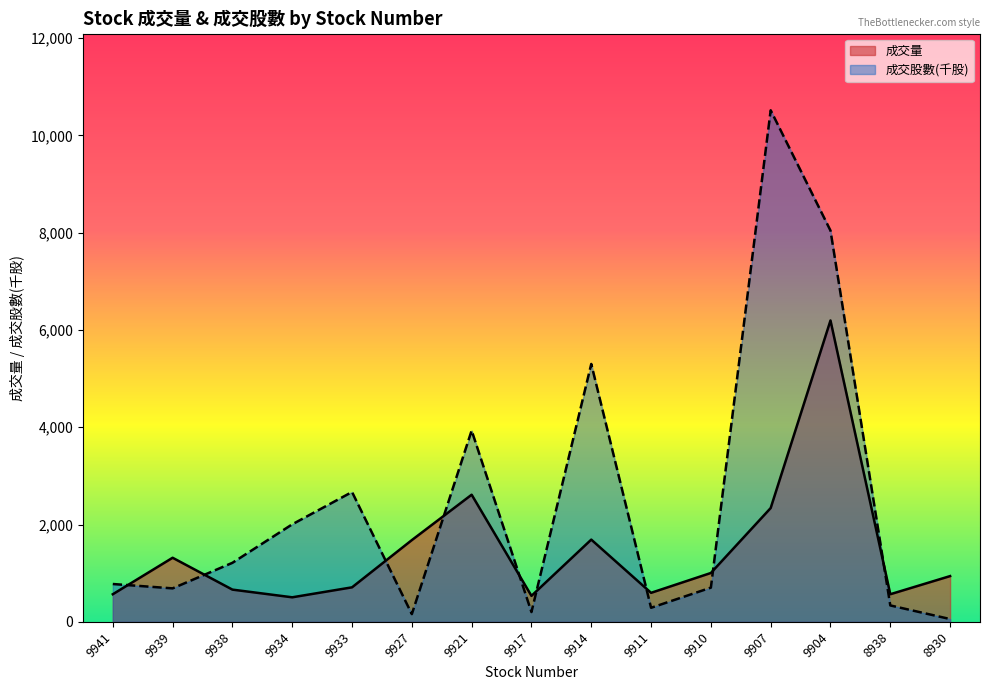

Read the 成交股數 value at 9914.

5300.9